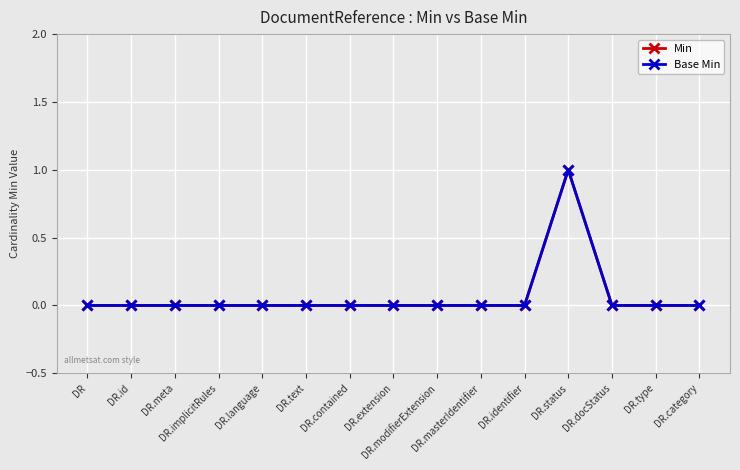

Is this an area chart (filled region under the line)?

No